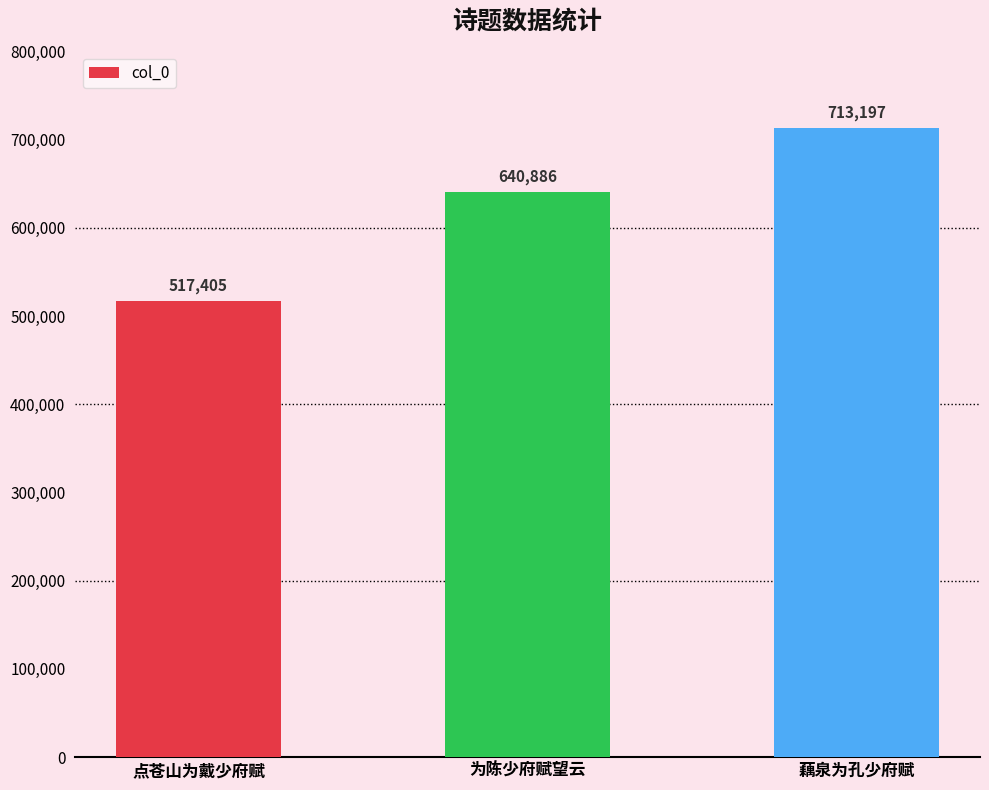

How many categories are shown in the chart?

3